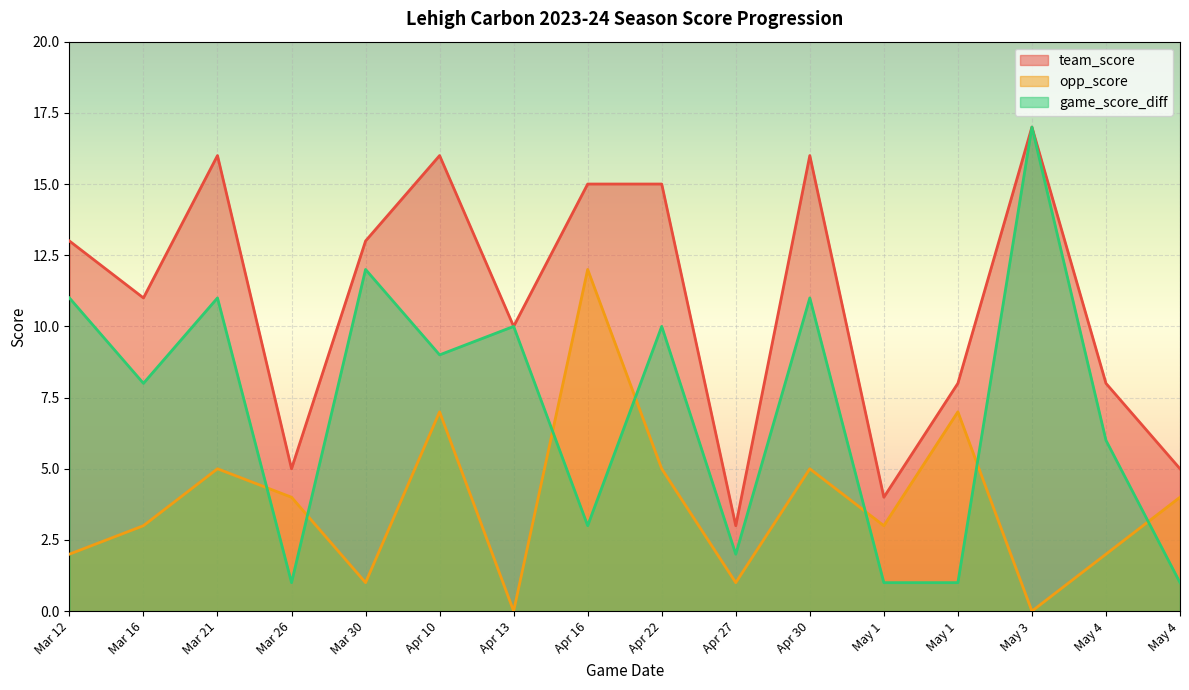

Which series has the largest total across all categories?

team_score